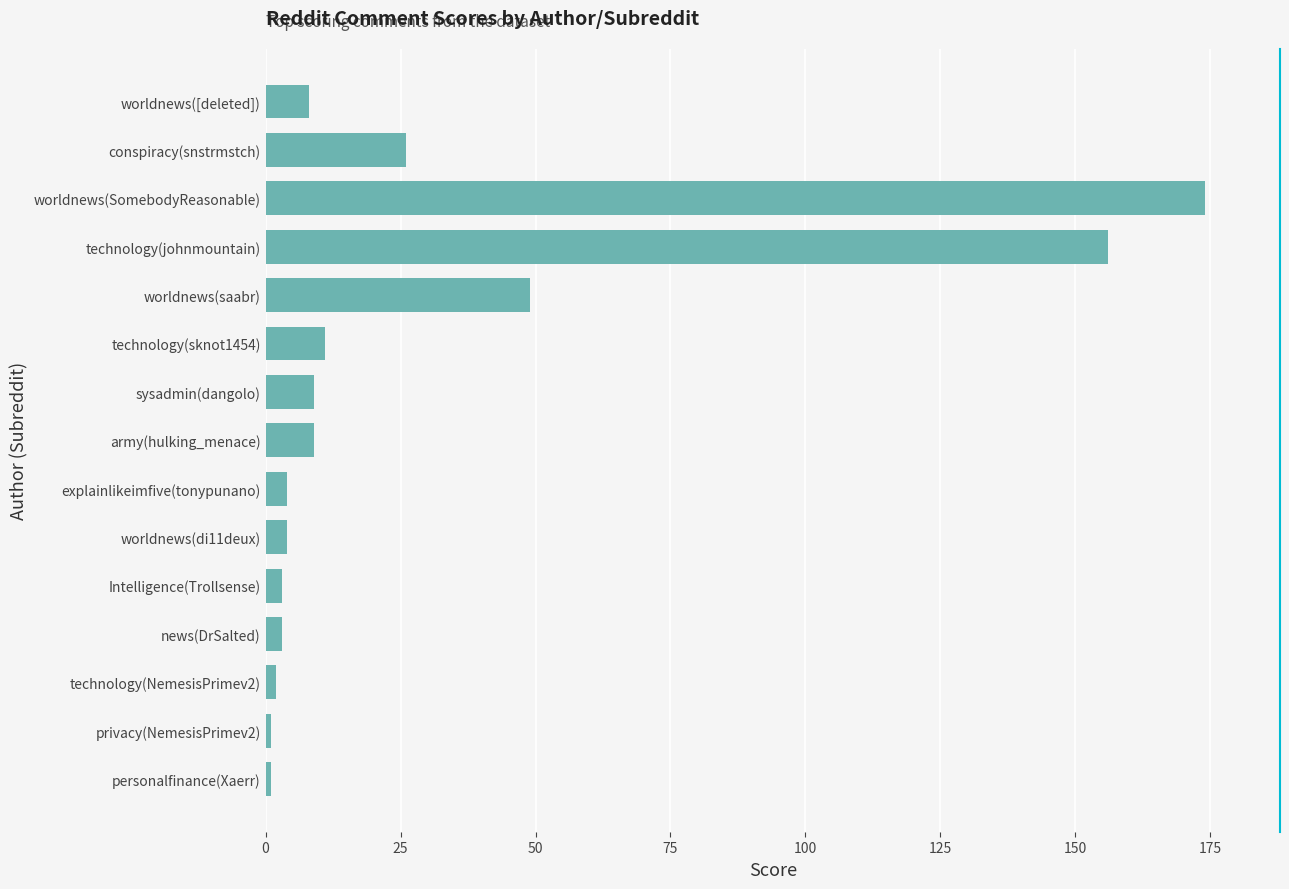

The chart shows a value of 4 at technology(sknot1454). True or false?

False